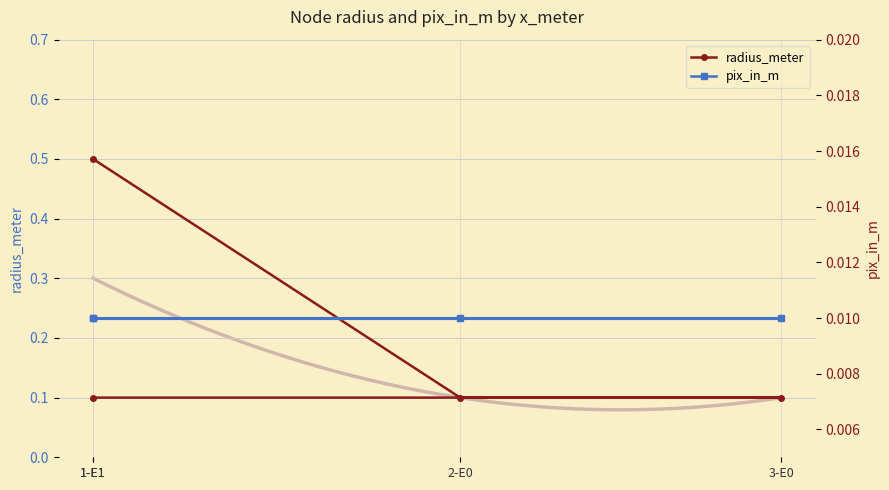

Where is radius_meter nearest to the value 0?

2-E0